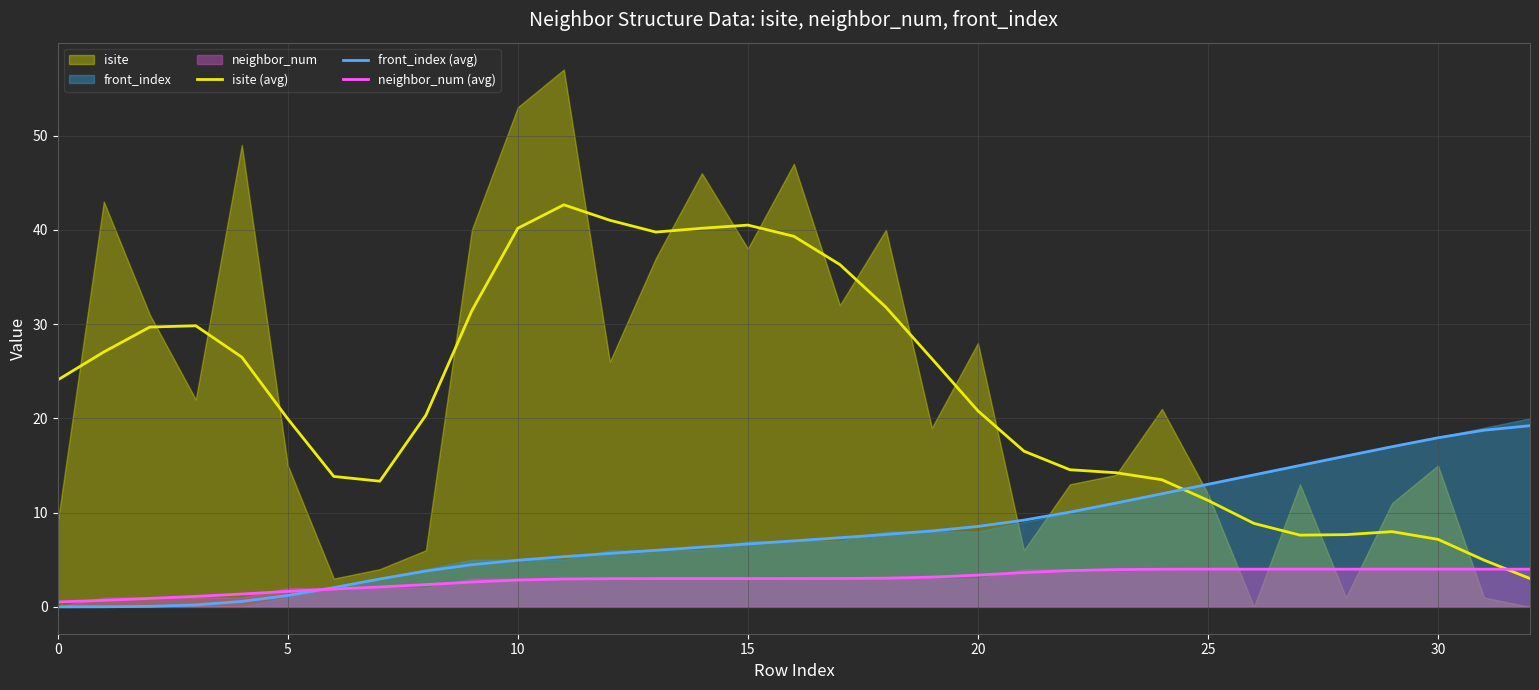

True or false: front_index (avg) has a value of 6.6 at 10.

False